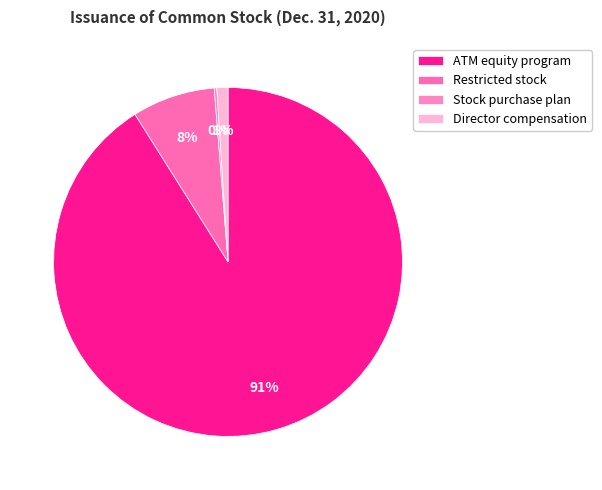

Combined, do Stock purchase plan and ATM equity program account for over 50%?

Yes